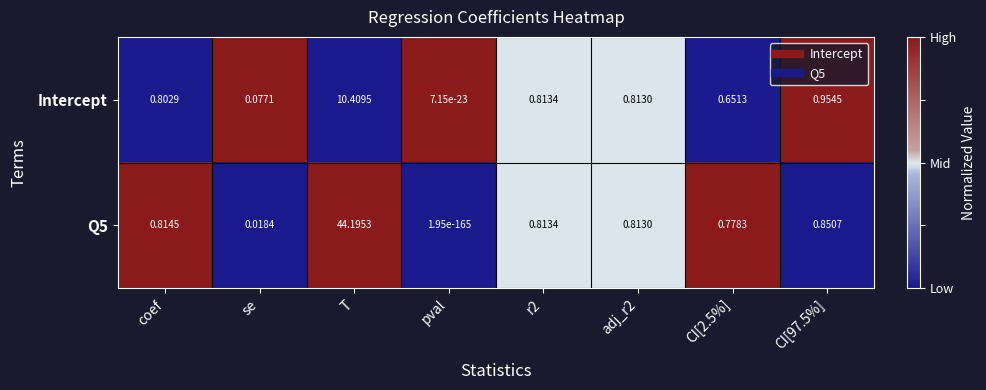

Between se and CI[97.5%], which series saw the biggest shift?

Intercept